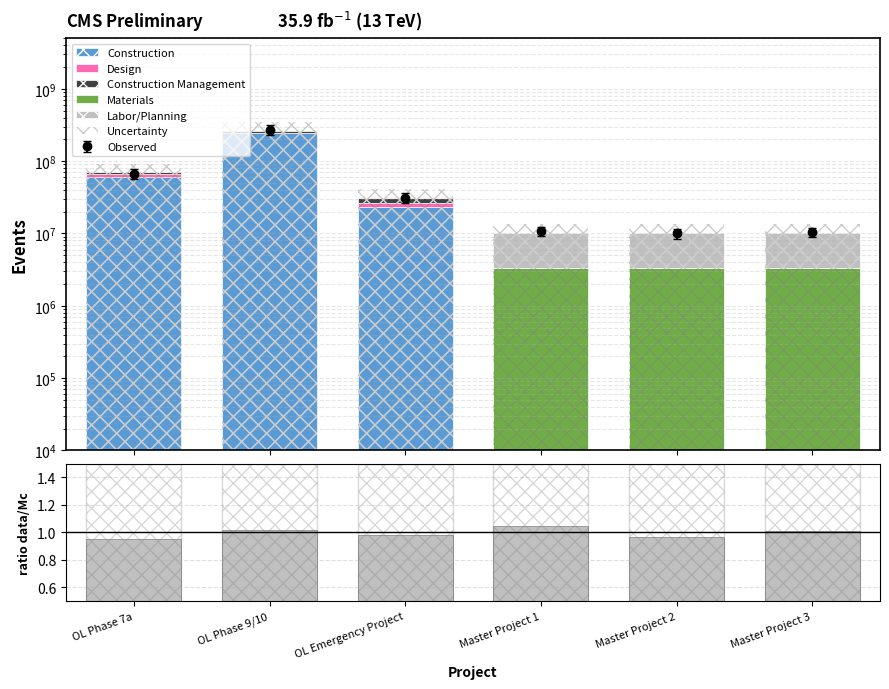

Which series has the widest spread of values?

Construction